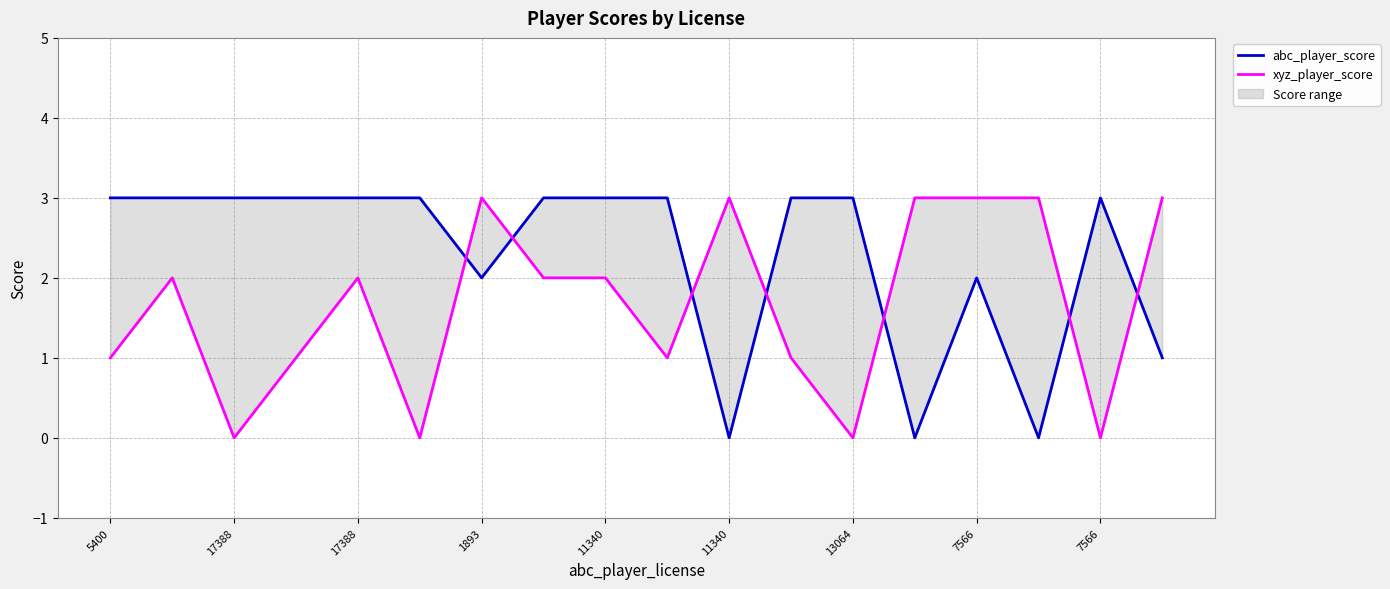

What is the value of the xyz_player_score point at the 12th from the left?

1